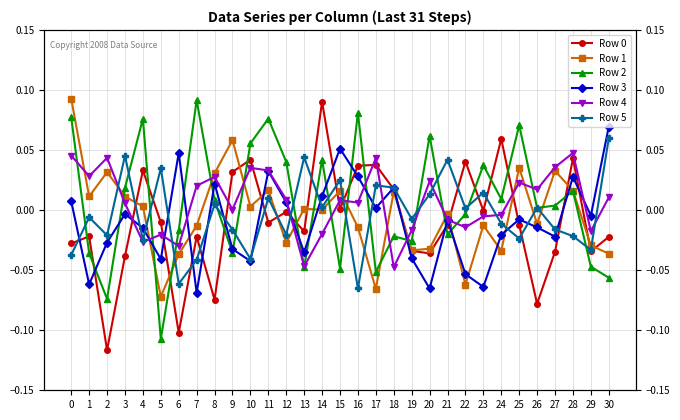

What is the spread (max minus min) of values at 17?

0.1